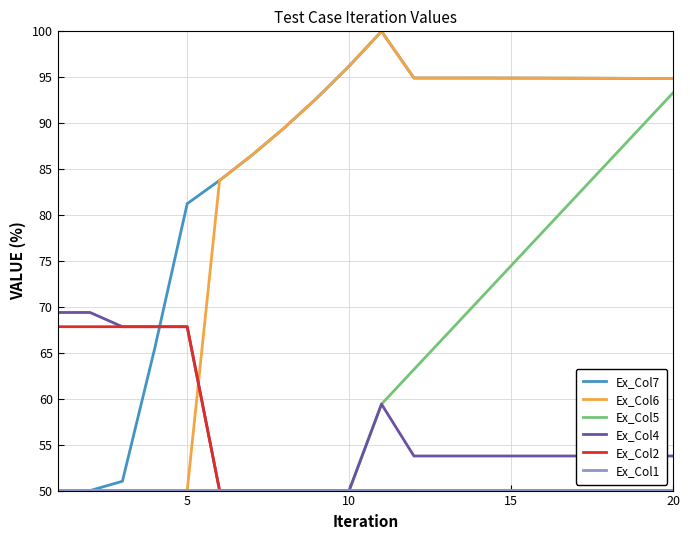

Which series has the largest total across all categories?

Ex_Col7